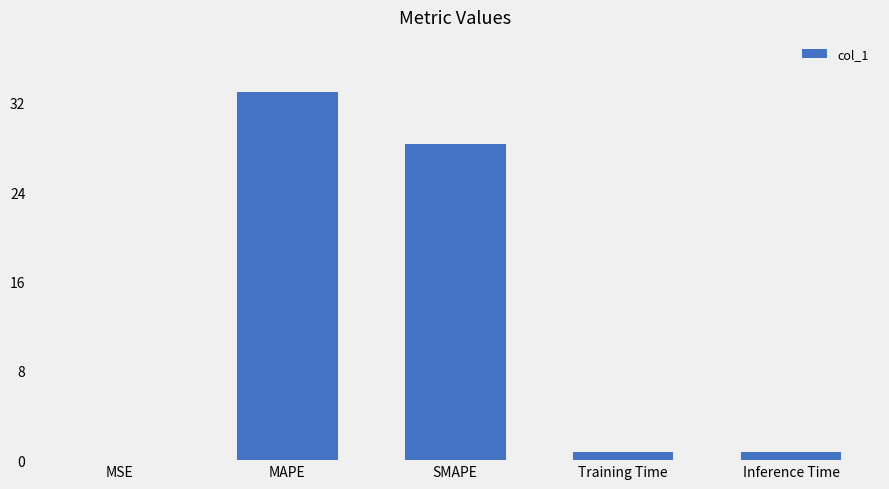

What is the sum of all values?

62.8